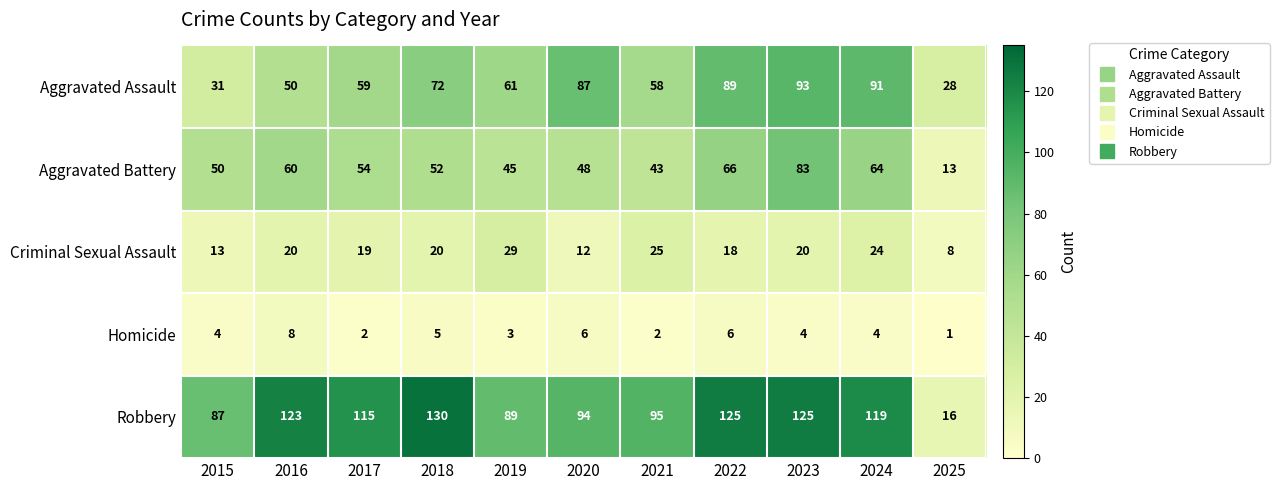

What is the sum of the Robbery values at 2022 and 2019?

214